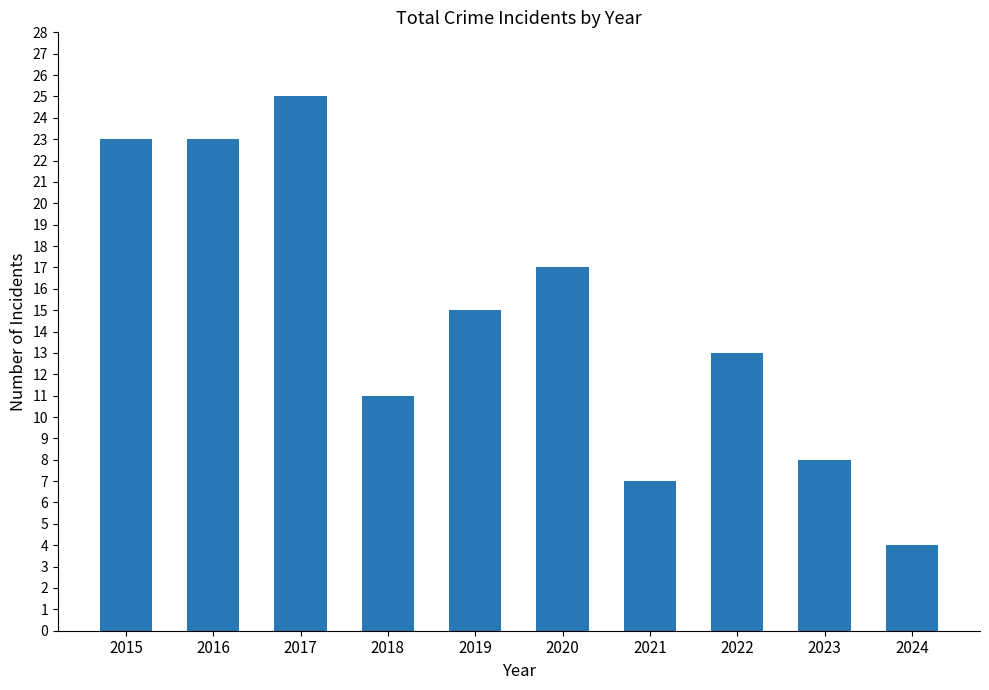

At which category does the chart reach its peak across all series?

2017